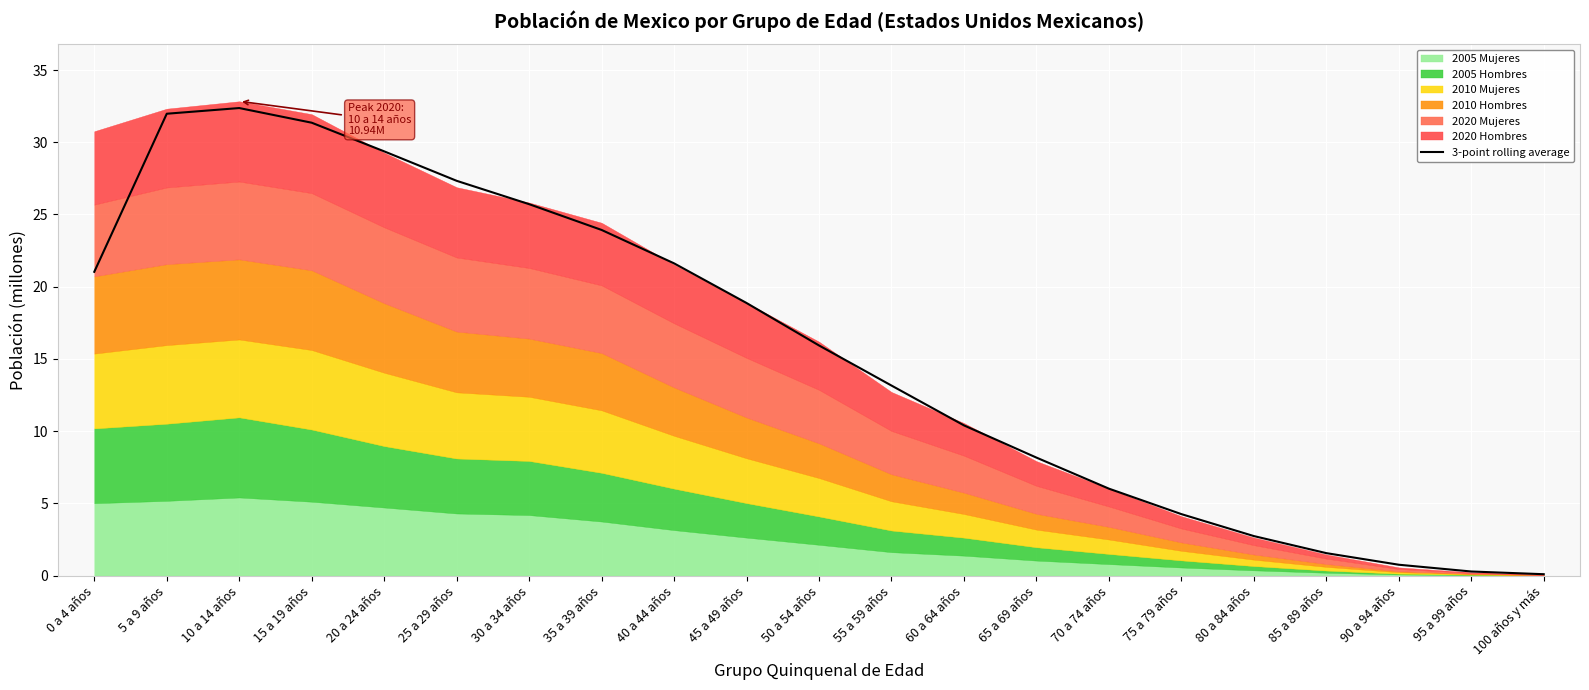

What is the ratio of the value at 25 a 29 años to the value at 50 a 54 años?

1.7